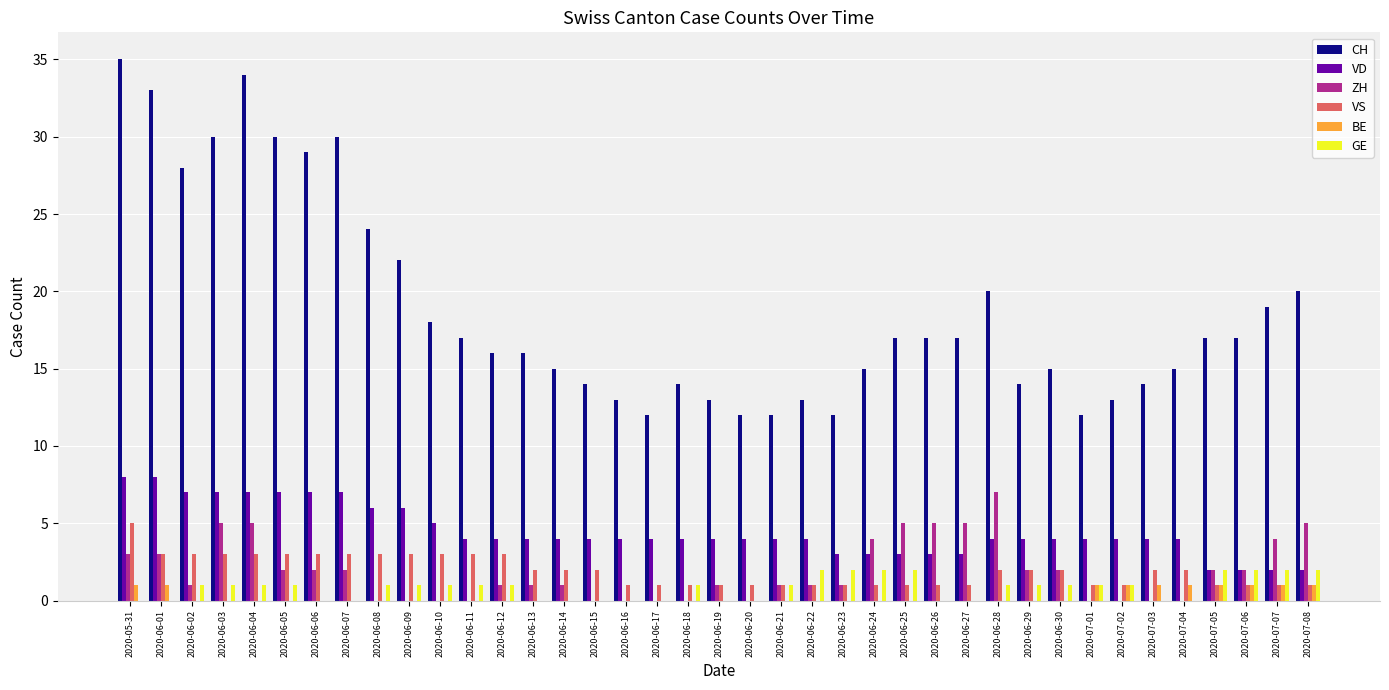

What is the average value of the VD series?

4